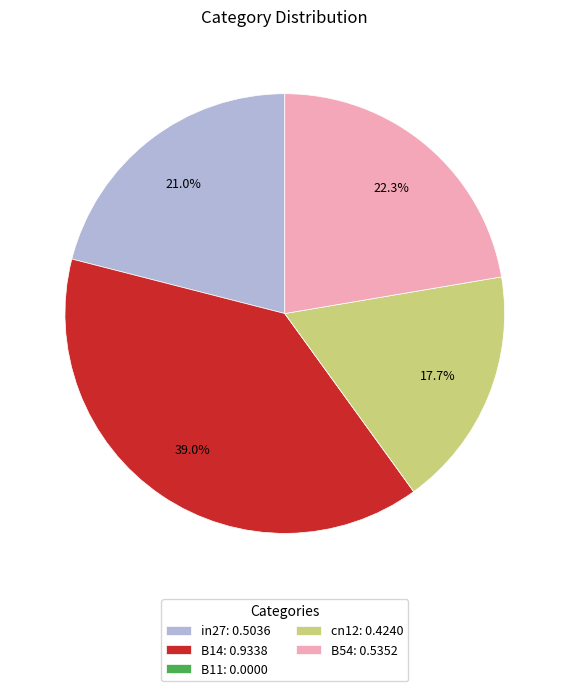

Does any single category account for the majority?

No